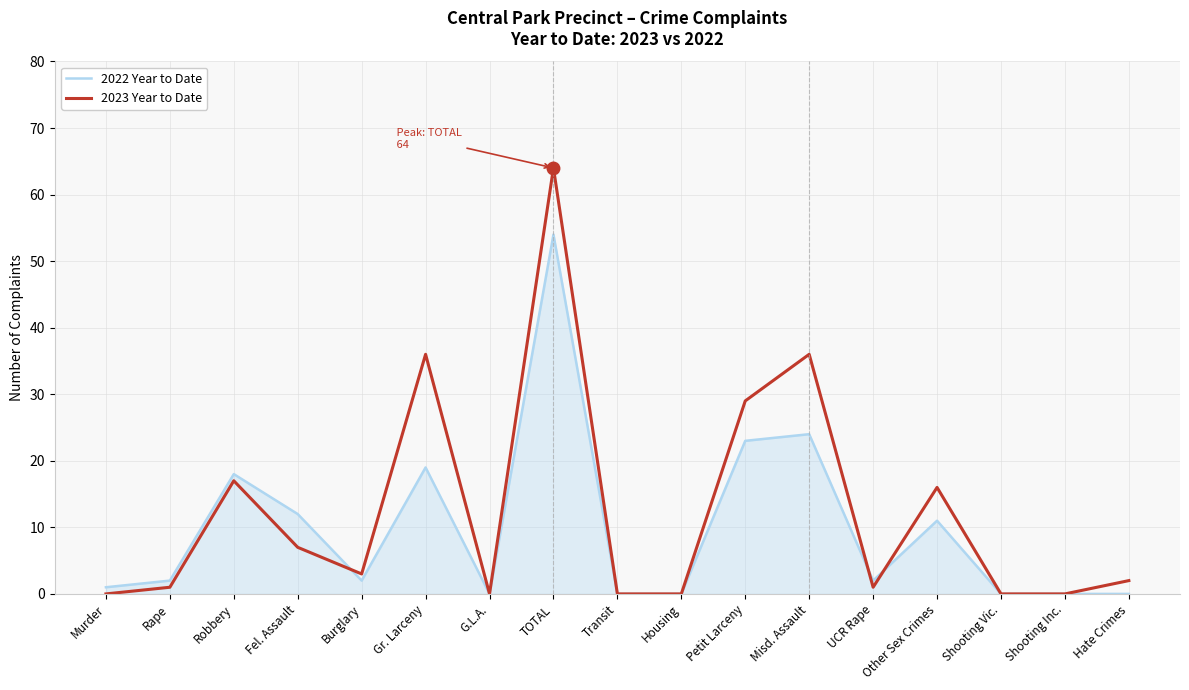

What position from the left is G.L.A.?

7